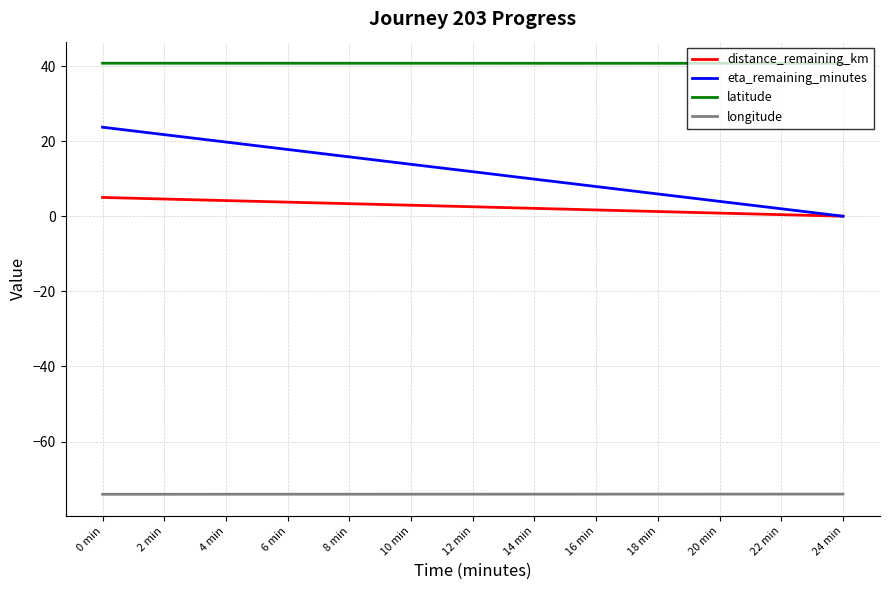

Which series changed the most between 0 min and 10 min?

eta_remaining_minutes